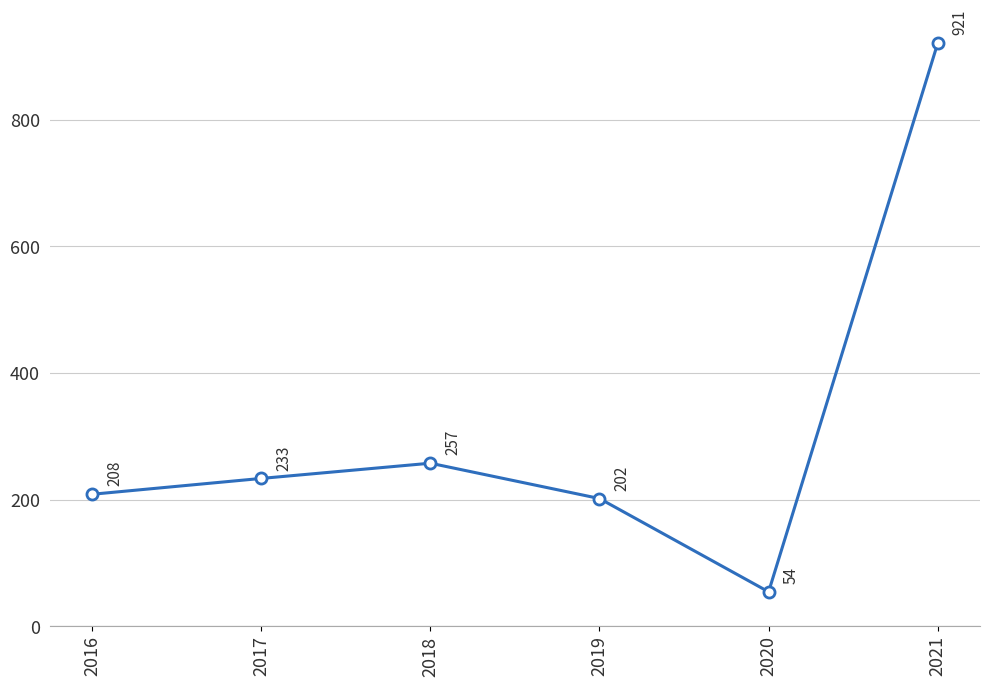

The chart shows a value of 306.6 at 2016. True or false?

False